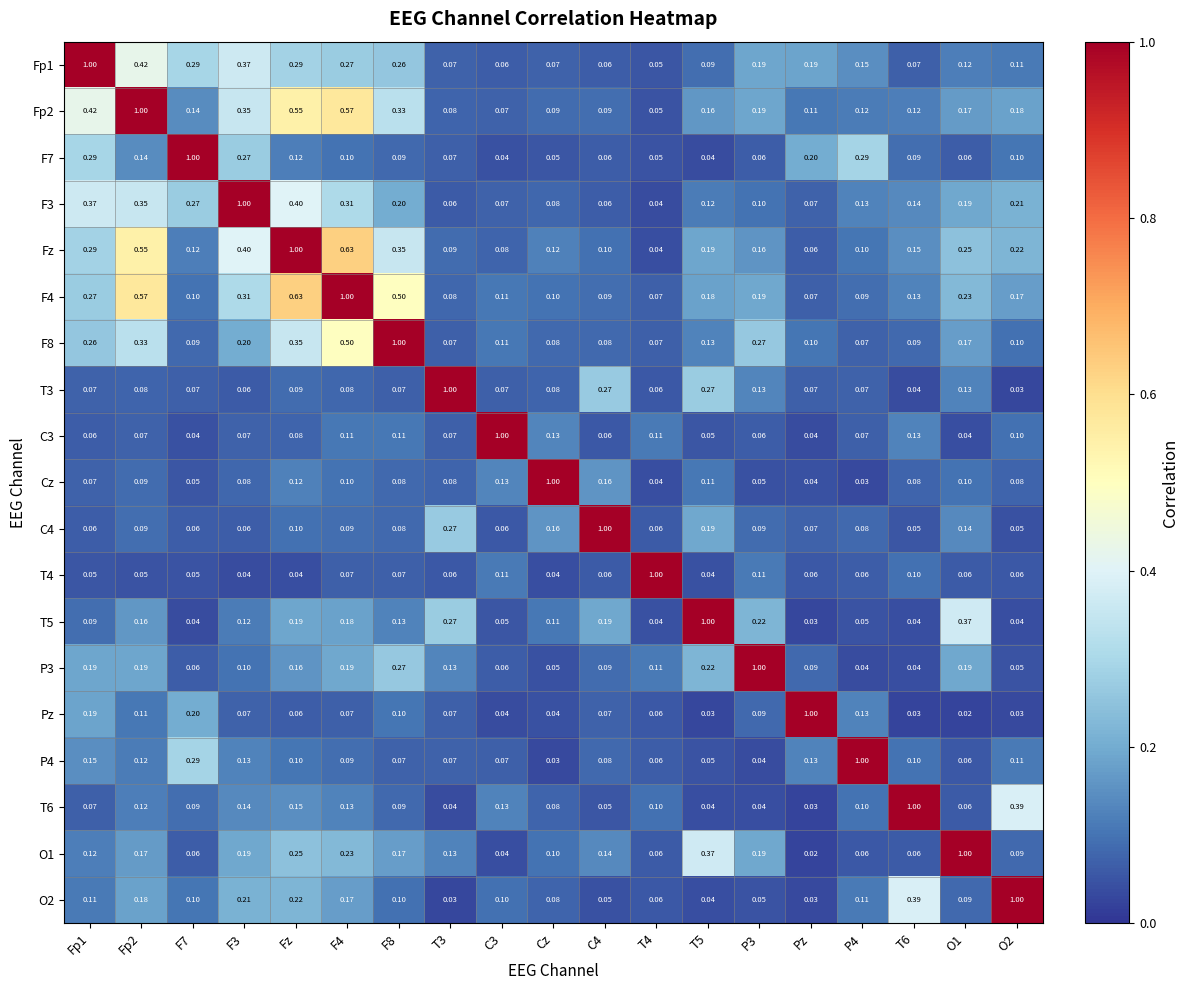

Which series has the largest total across all categories?

Fz